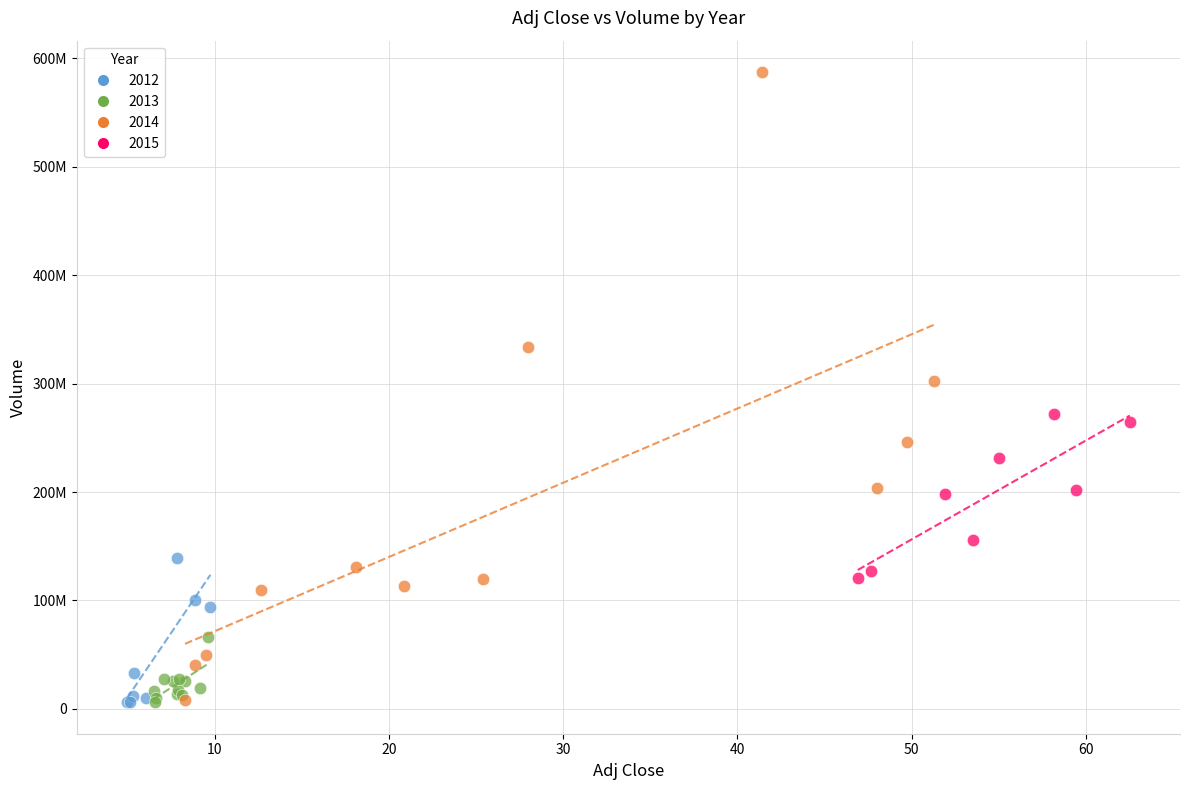

What are all the series names shown in the legend?

2012, 2013, 2014, 2015